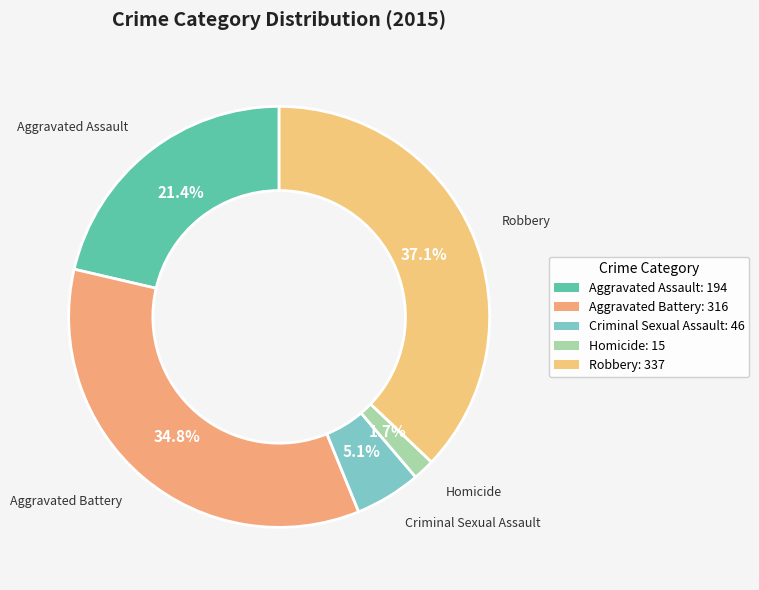

To the nearest percent, what is the difference between the largest and smallest slice percentages?

35%